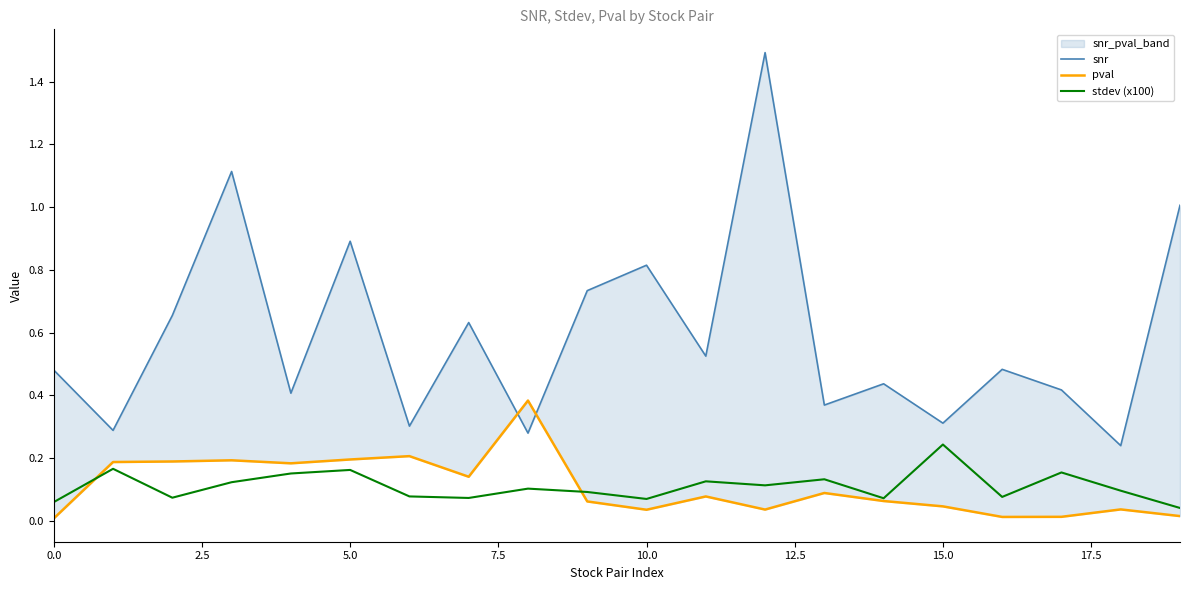

Which series ends up on top after the final intersection of pval and snr?

snr